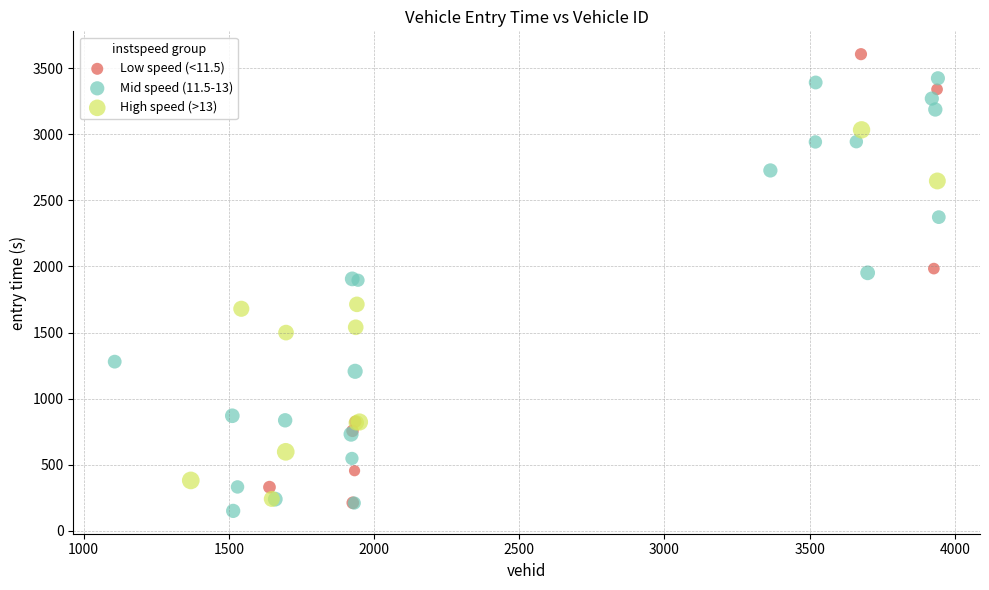

Which series reaches the minimum Y coordinate?

Mid speed (11.5-13)